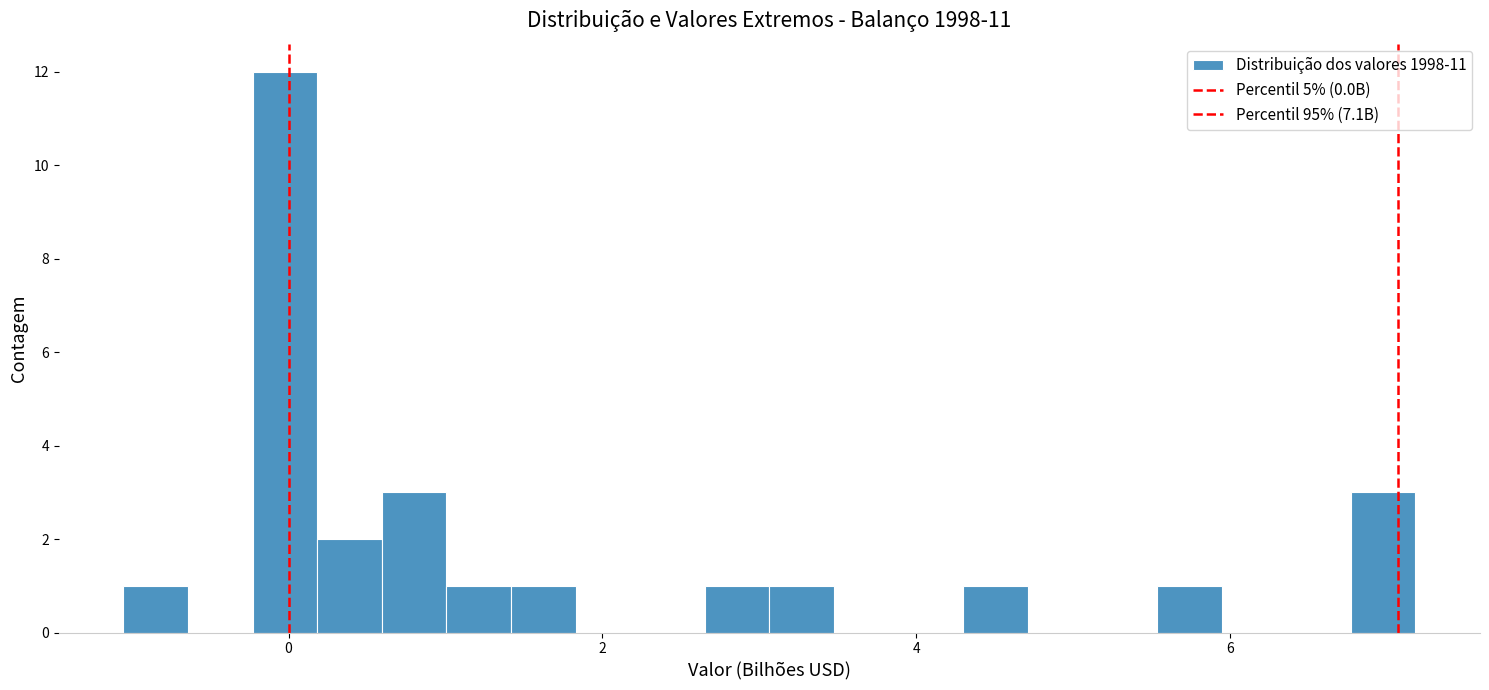

Around what value on the x-axis is the tallest bar? Give the approximate position of its centre, as read against the axis.

0.0